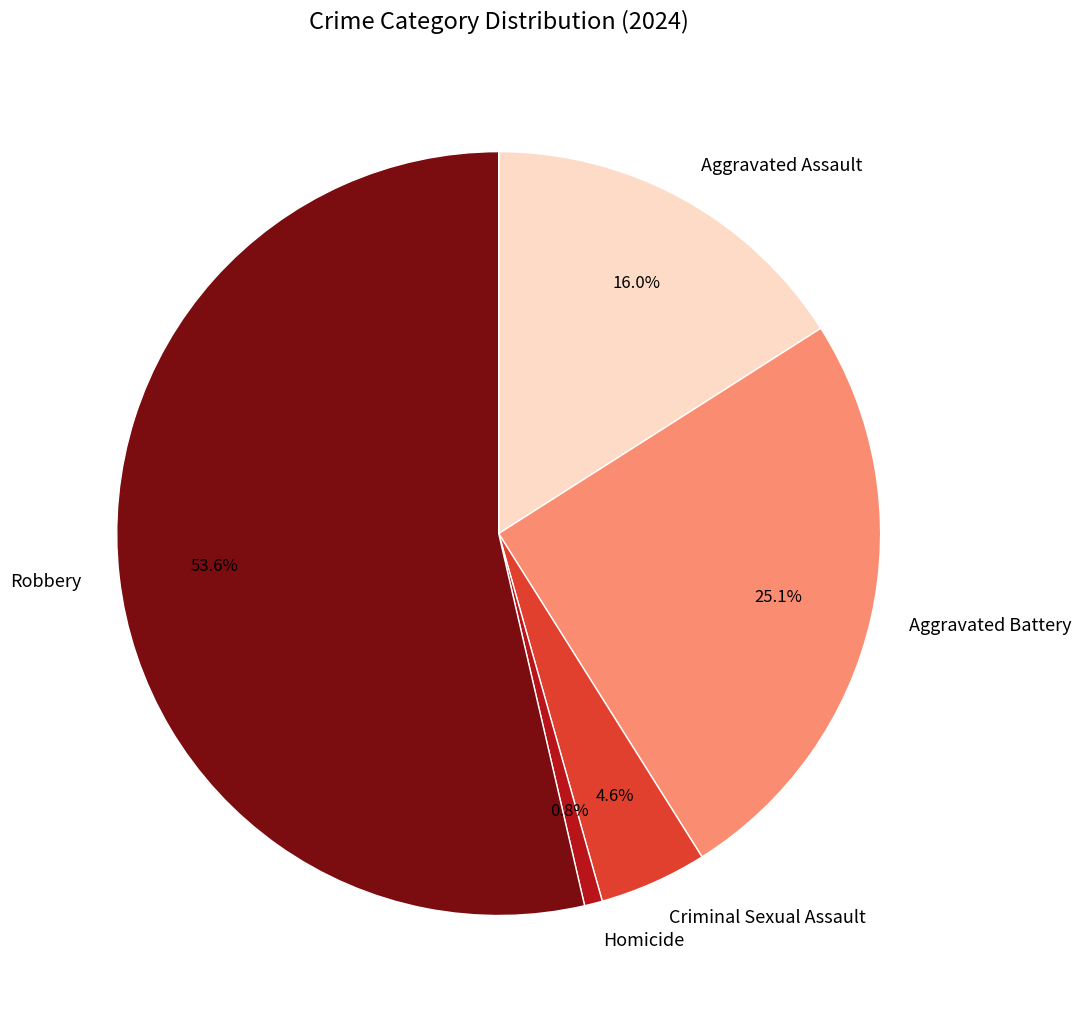

Is the sum of Homicide and Aggravated Battery greater than half?

No